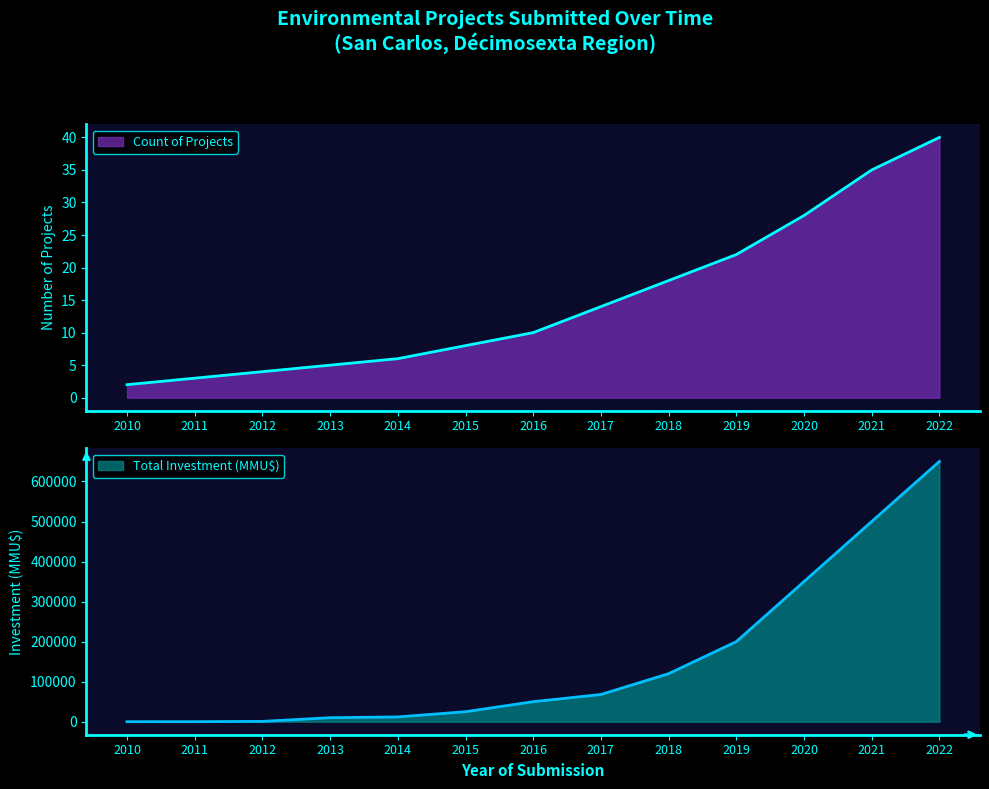

Which series has the largest total across all categories?

Total Investment (MMU$)